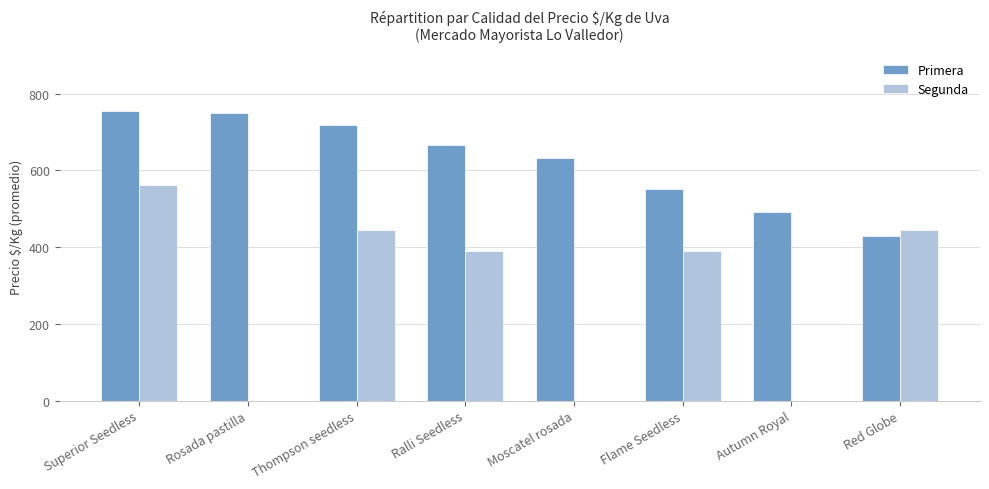

True or false: Segunda has a value of 272 at Thompson seedless.

False